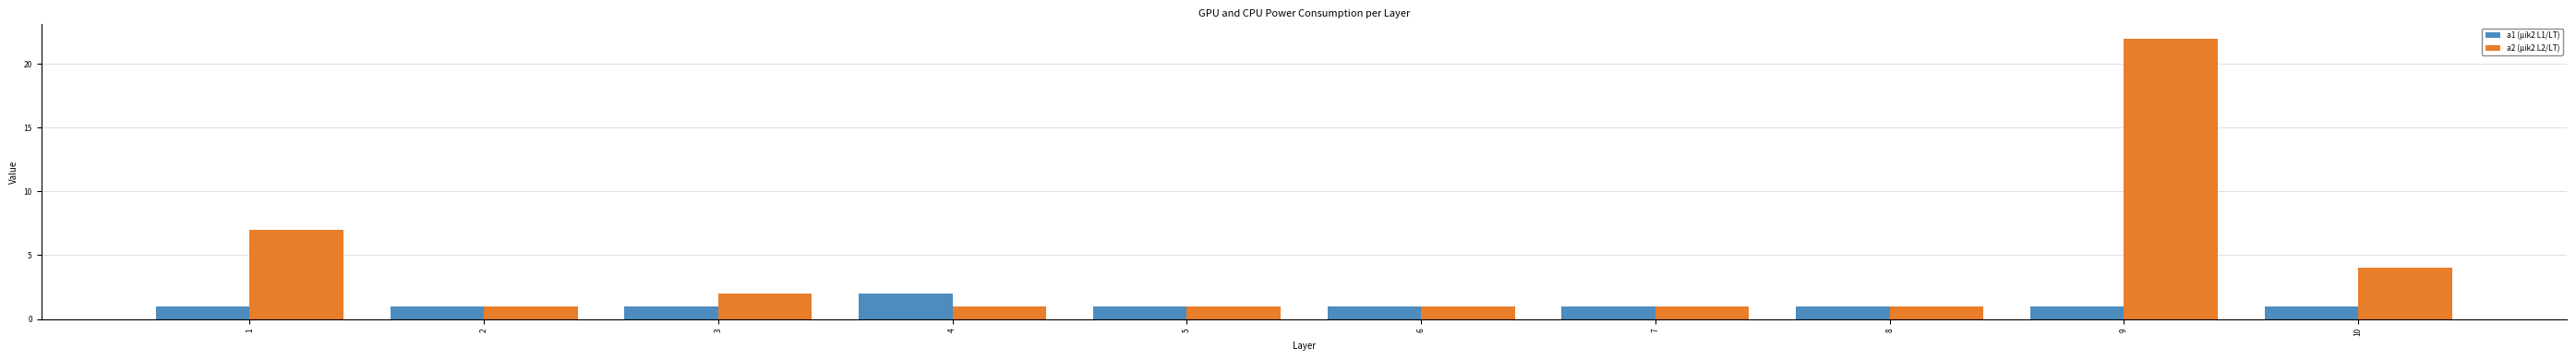

How many a1 (μik2 L1/LT) values are between 1 and 2?

10